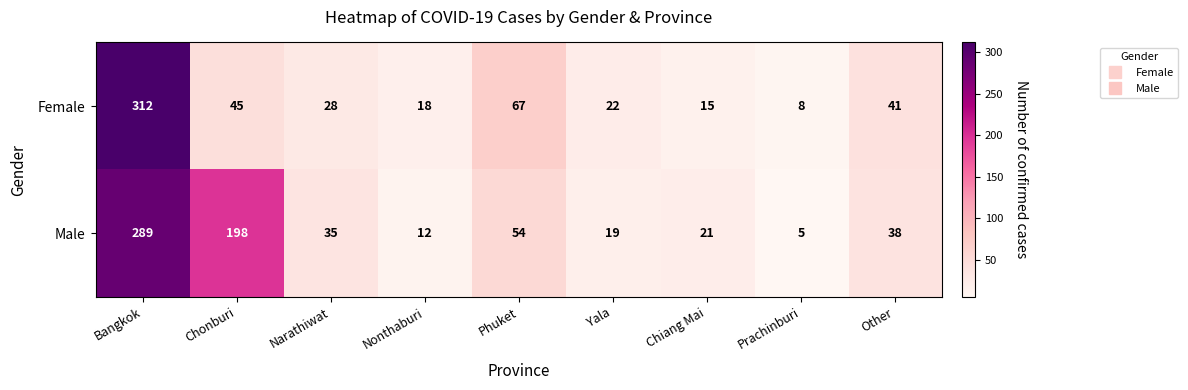

Rank the series by their average value, from lowest to highest.

Female, Male